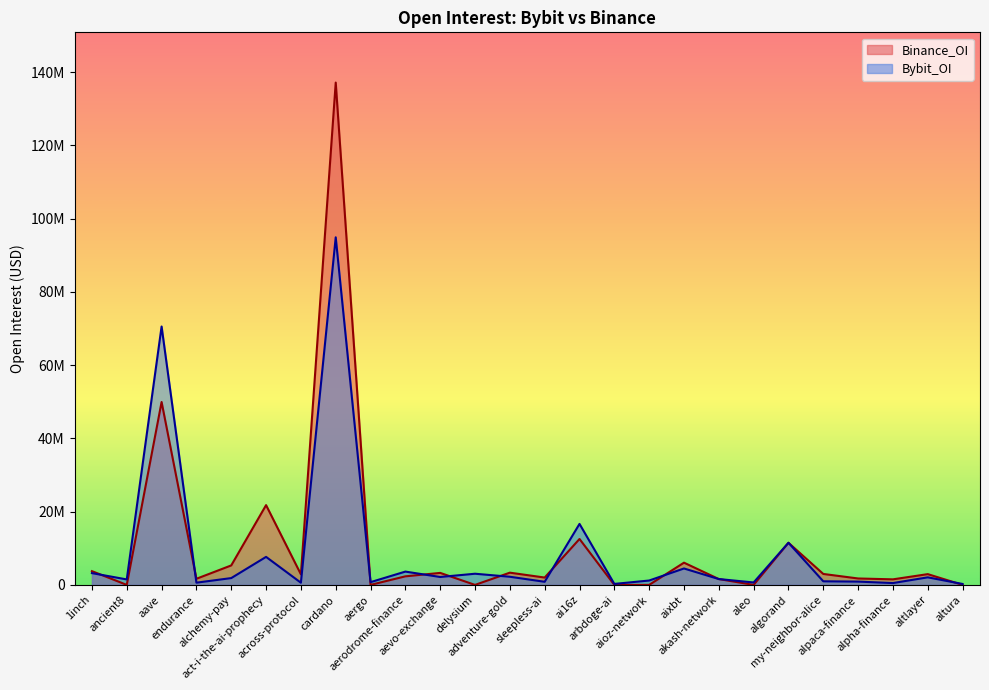

Reading left to right, list all the values displayed in this chart.

Bybit_OI: 1inch=3215187	ancient8=1492409	aave=70555046	endurance=604022	alchemy-pay=1859304	act-i-the-ai-prophecy=7647354	across-protocol=593650	cardano=94910357	aergo=748132	aerodrome-finance=3633203	aevo-exchange=2158618	delysium=3048628	adventure-gold=2223164	sleepless-ai=849333	ai16z=16654554	arbdoge-ai=267667	aioz-network=1194458	aixbt=4484412	akash-network=1596838	aleo=661584	algorand=11507359	my-neighbor-alice=979944	alpaca-finance=899084	alpha-finance=500163	altlayer=2062444	altura=254808
Binance_OI: 1inch=3753786	ancient8=0	aave=49943825	endurance=1672237	alchemy-pay=5317713	act-i-the-ai-prophecy=21783091	across-protocol=2880838	cardano=137166819	aergo=0	aerodrome-finance=2337095	aevo-exchange=3275817	delysium=0	adventure-gold=3340003	sleepless-ai=2004740	ai16z=12536084	arbdoge-ai=0	aioz-network=0	aixbt=6068637	akash-network=1594363	aleo=0	algorand=11500974	my-neighbor-alice=2988168	alpaca-finance=1751851	alpha-finance=1515165	altlayer=2938684	altura=0